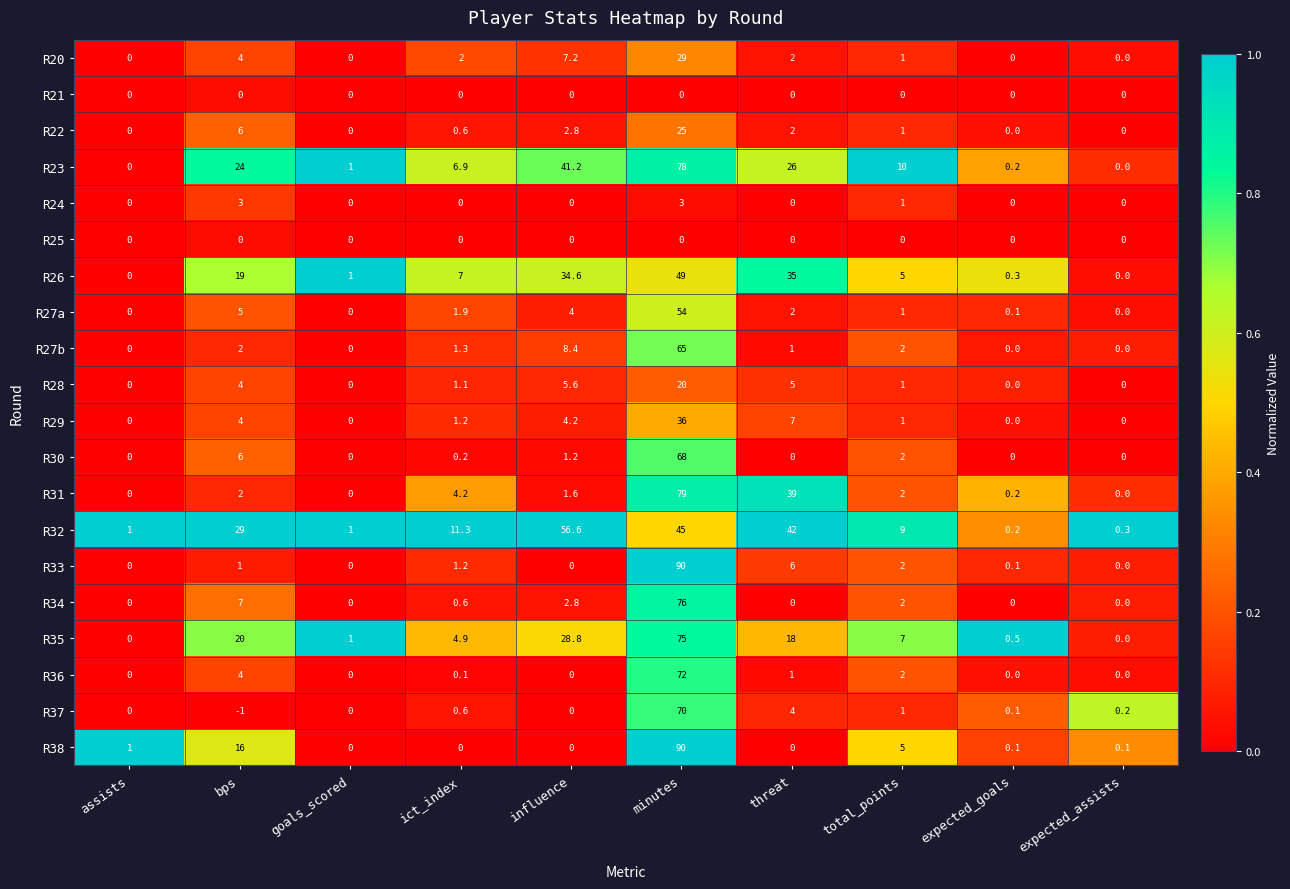

Which series has the widest spread of values?

R33